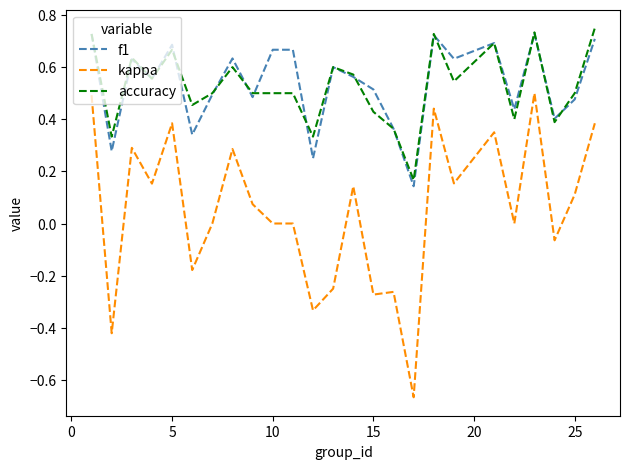

How many lines are shown in the chart?

3